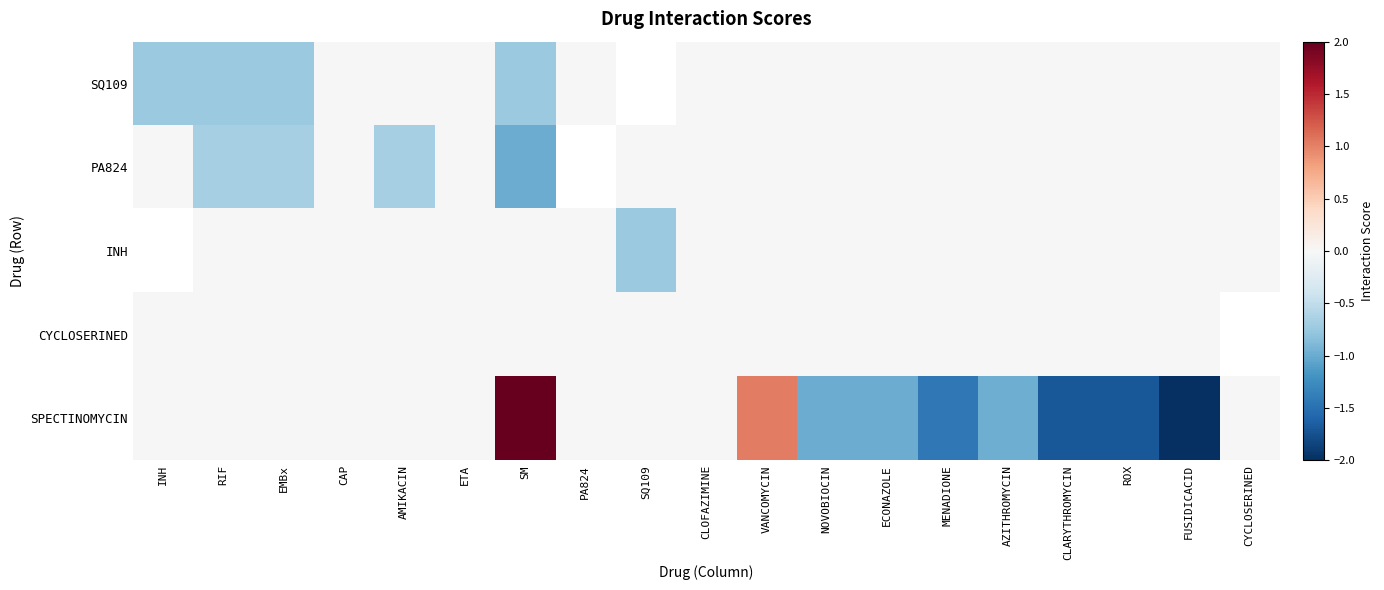

Between EMBx and ROX, which series saw the biggest shift?

SPECTINOMYCIN